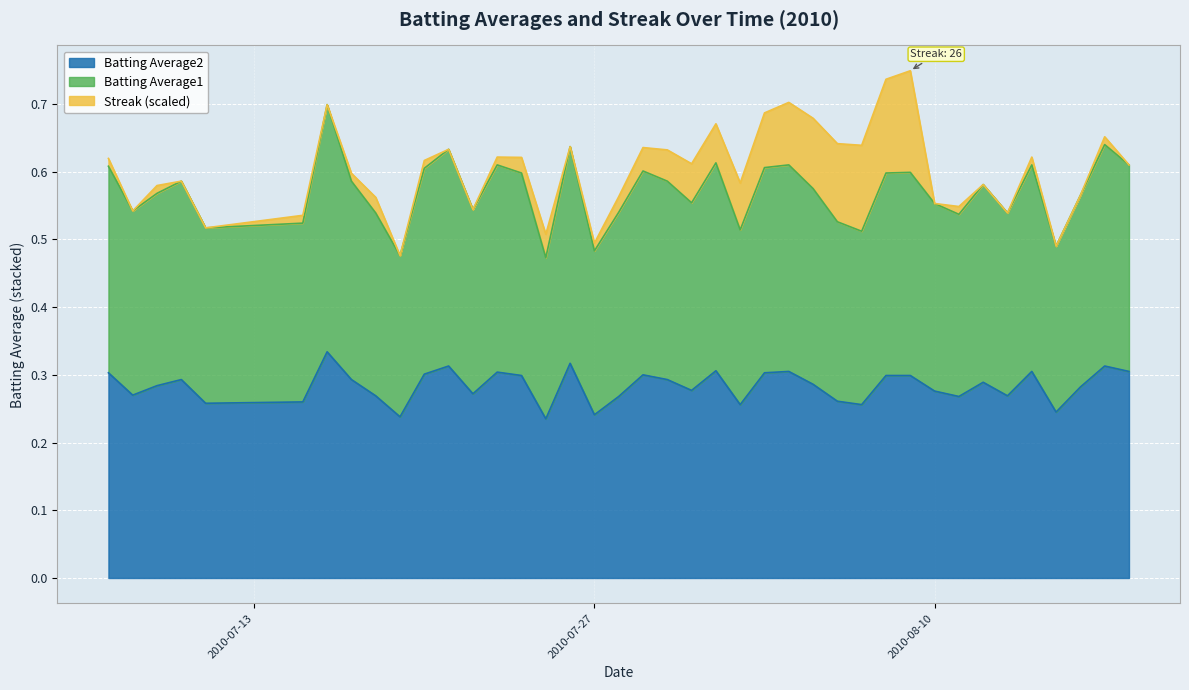

Rank the categories by Batting Average1 value from highest to lowest.

2010-07-16, 2010-08-17, 2010-07-26, 2010-07-21, 2010-08-01, 2010-07-23, 2010-08-04, 2010-08-14, 2010-08-18, 2010-07-07, 2010-08-03, 2010-07-20, 2010-07-29, 2010-08-09, 2010-07-24, 2010-08-08, 2010-07-10, 2010-07-17, 2010-07-30, 2010-08-12, 2010-08-05, 2010-07-09, 2010-08-16, 2010-07-31, 2010-08-10, 2010-07-22, 2010-07-08, 2010-07-28, 2010-07-18, 2010-08-13, 2010-08-11, 2010-08-06, 2010-07-15, 2010-07-11, 2010-08-02, 2010-08-07, 2010-08-15, 2010-07-27, 2010-07-19, 2010-07-25